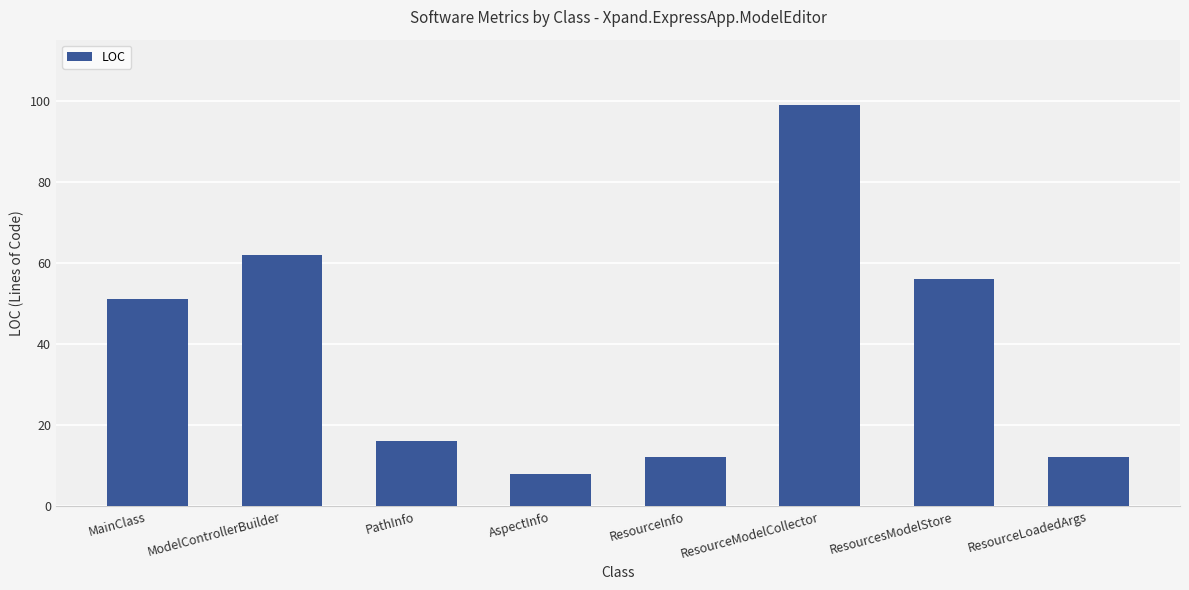

Reading left to right, list all the values displayed in this chart.

51	62	16	8	12	99	56	12